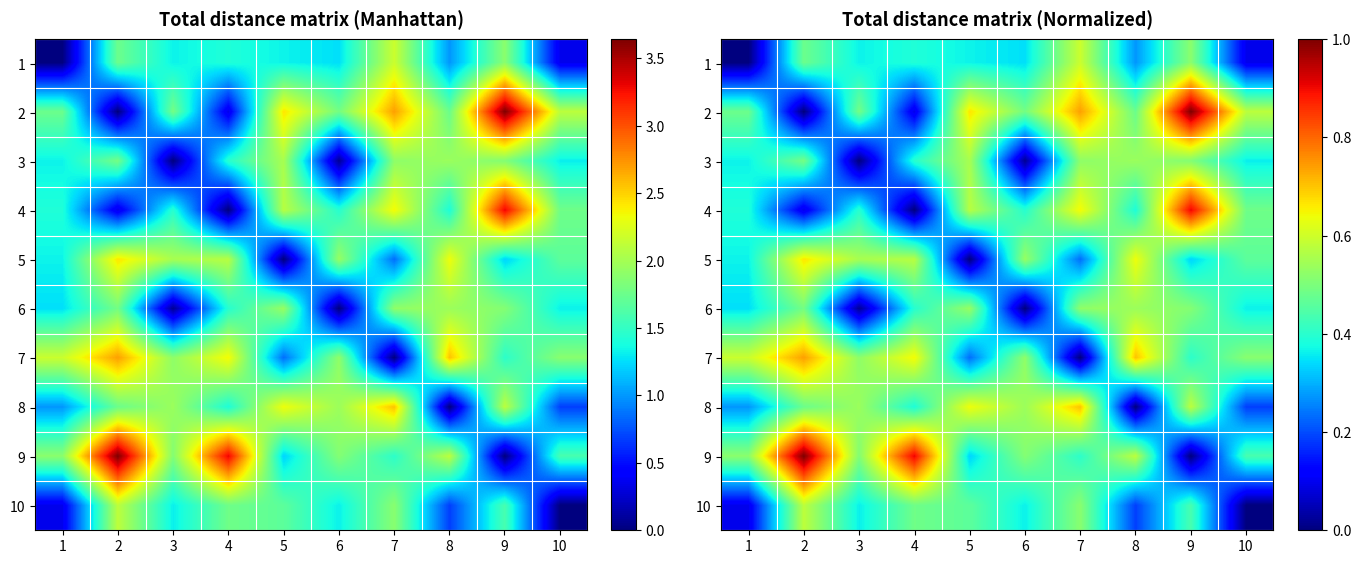

What is the greatest value displayed?

1.0